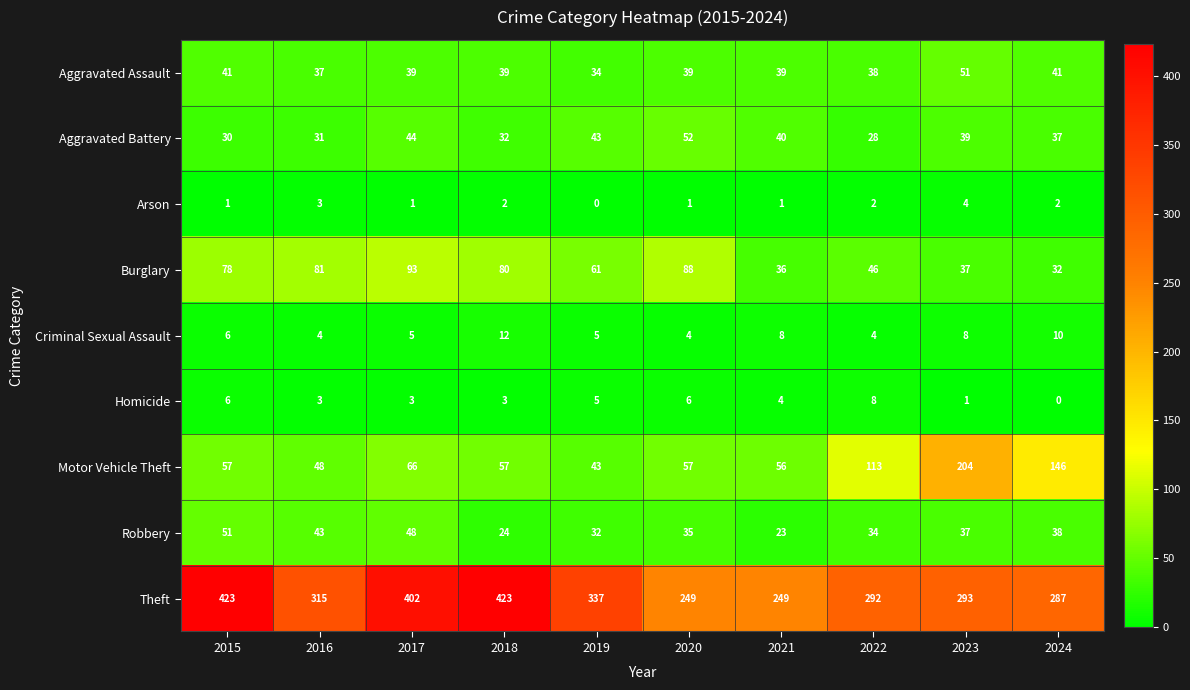

Which category has the highest value in the Arson series?

2023